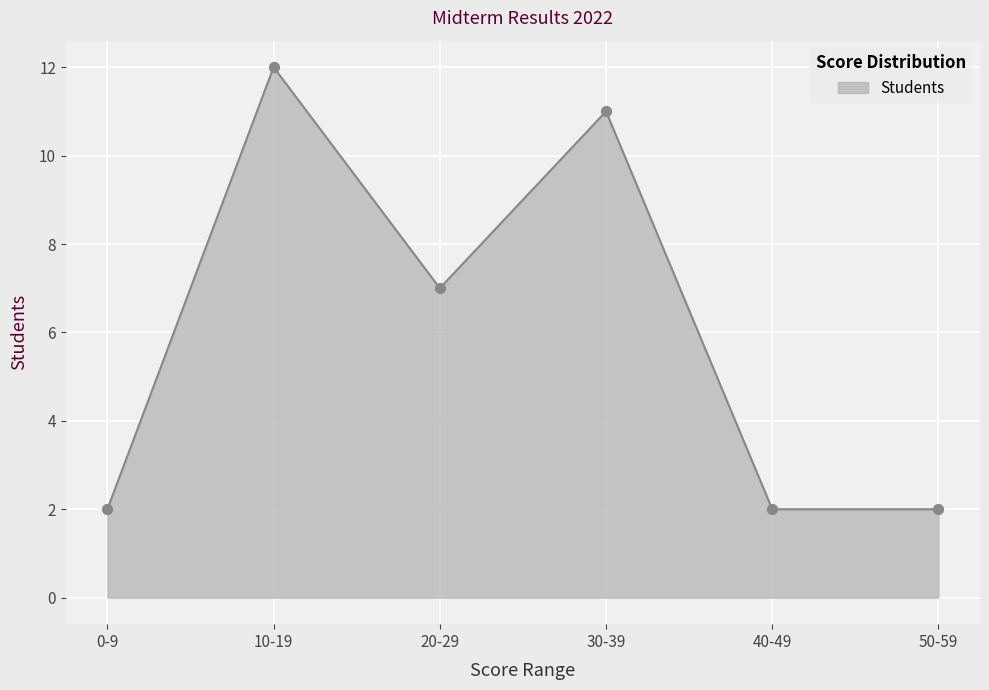

What is the ratio of the value at 40-49 to the value at 50-59?

1.0